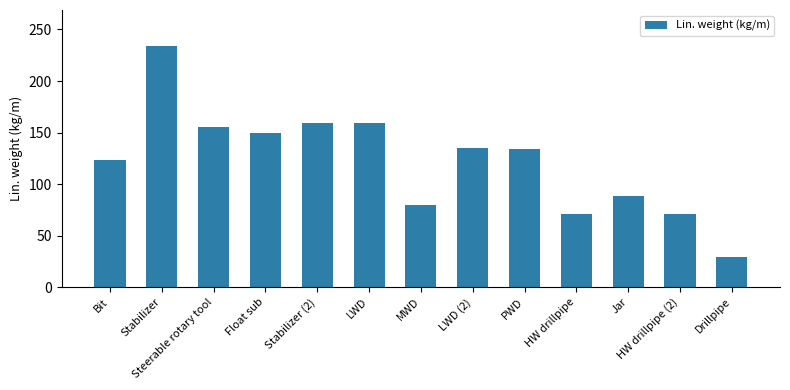

Which label corresponds to the smallest value in the chart?

Drillpipe